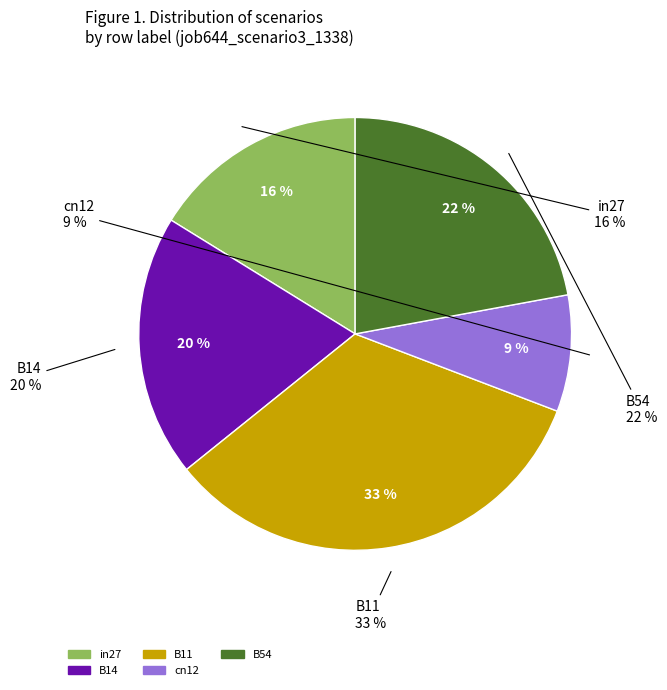

True or false: B14 accounts for 20% of the total.

True